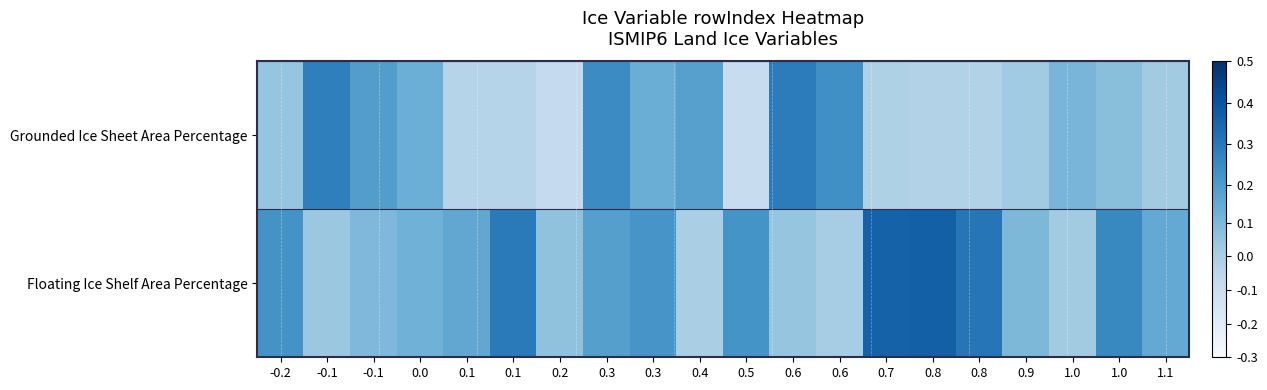

Reading left to right, what are all the values shown in this chart?

Grounded Ice Sheet Area Percentage: -0.2=4.4	-0.1=7.3	-0.1=6.2	0.0=5.5	0.1=3.3	0.1=3.3	0.2=2.8	0.3=6.8	0.3=5.5	0.4=6.0	0.5=2.6	0.6=7.3	0.6=6.7	0.7=3.6	0.8=3.4	0.8=3.4	0.9=4.0	1.0=5.1	1.0=4.7	1.1=4.0
Floating Ice Shelf Area Percentage: -0.2=6.6	-0.1=4.2	-0.1=5.0	0.0=5.3	0.1=5.8	0.1=7.4	0.2=4.5	0.3=6.1	0.3=6.5	0.4=3.7	0.5=6.5	0.6=4.4	0.6=3.8	0.7=8.2	0.8=8.3	0.8=7.5	0.9=5.0	1.0=4.0	1.0=6.9	1.1=5.7